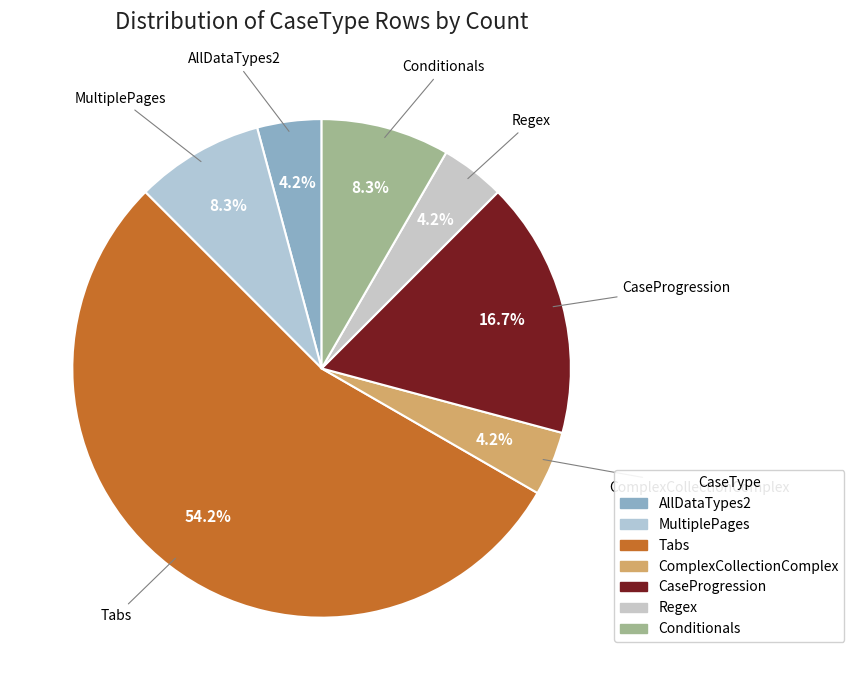

How many segments does this pie chart have?

7